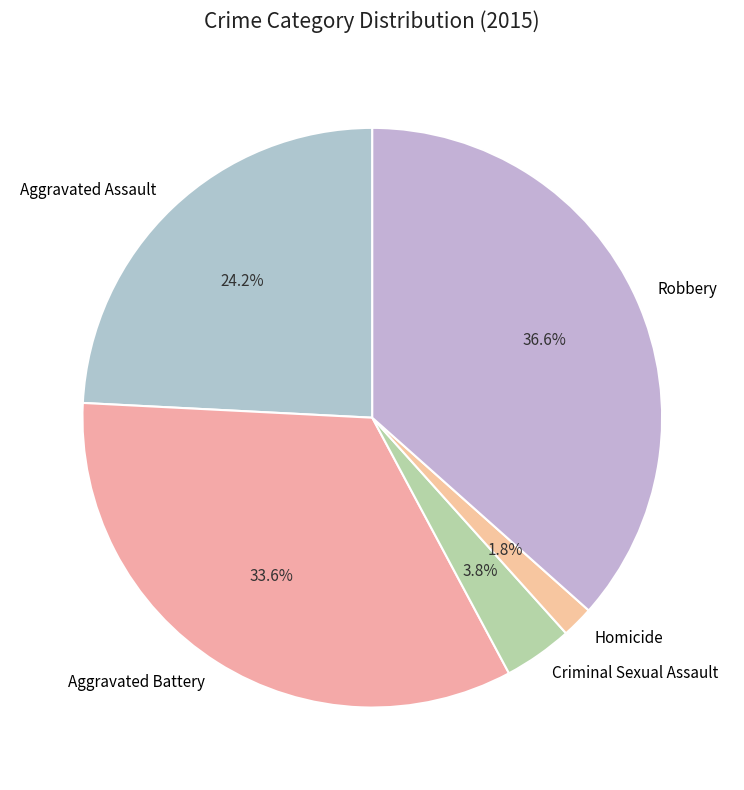

Is the sum of Criminal Sexual Assault and Robbery greater than half?

No